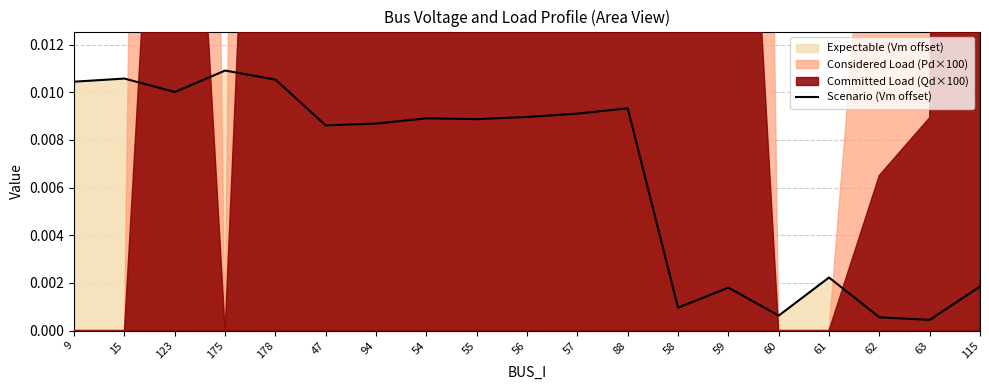

What is the label of the 8th point from the left?

54